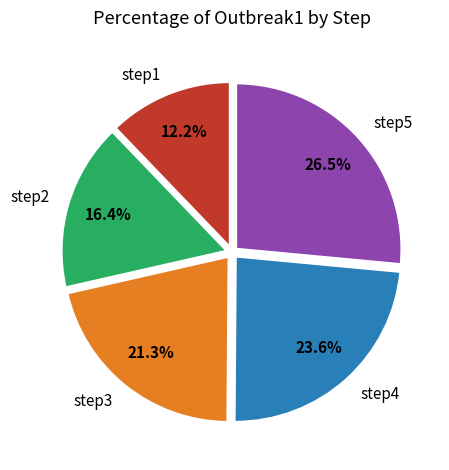

Does step4 represent more than half of the total?

No